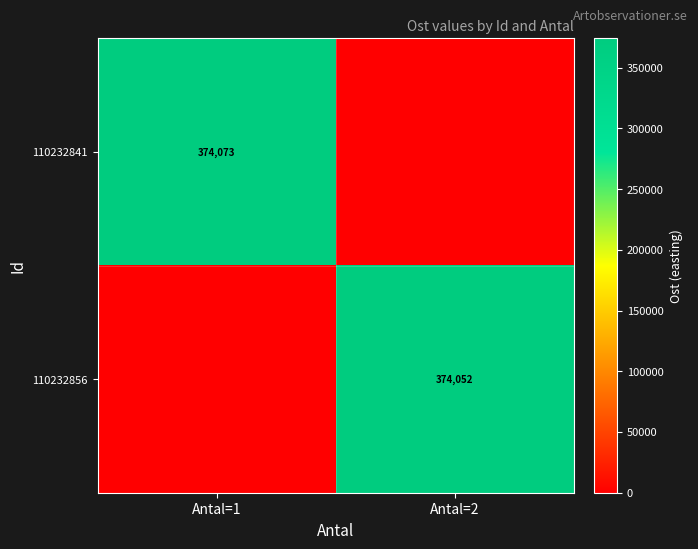

Is it true that 110232841 equals 546494 at Antal=1?

False